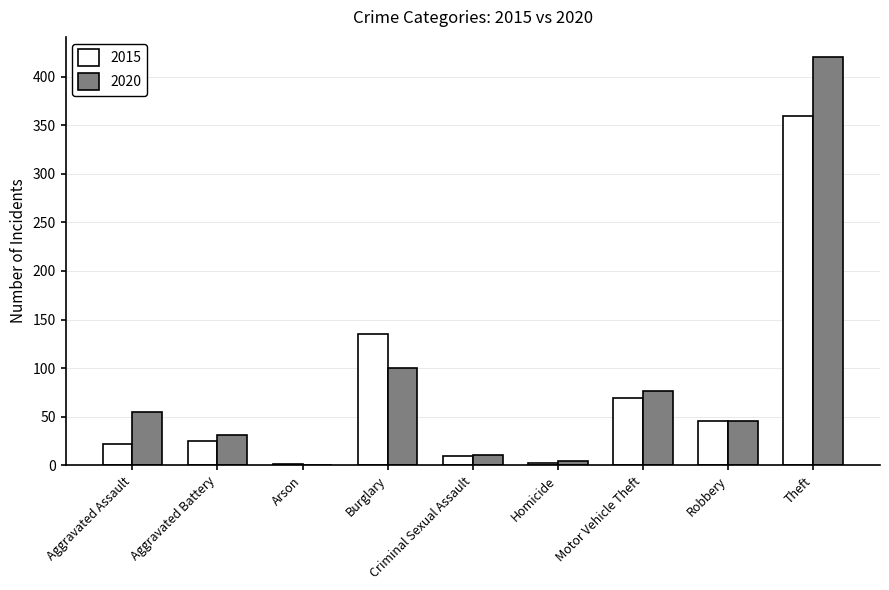

Read the 2015 value at Criminal Sexual Assault.

9